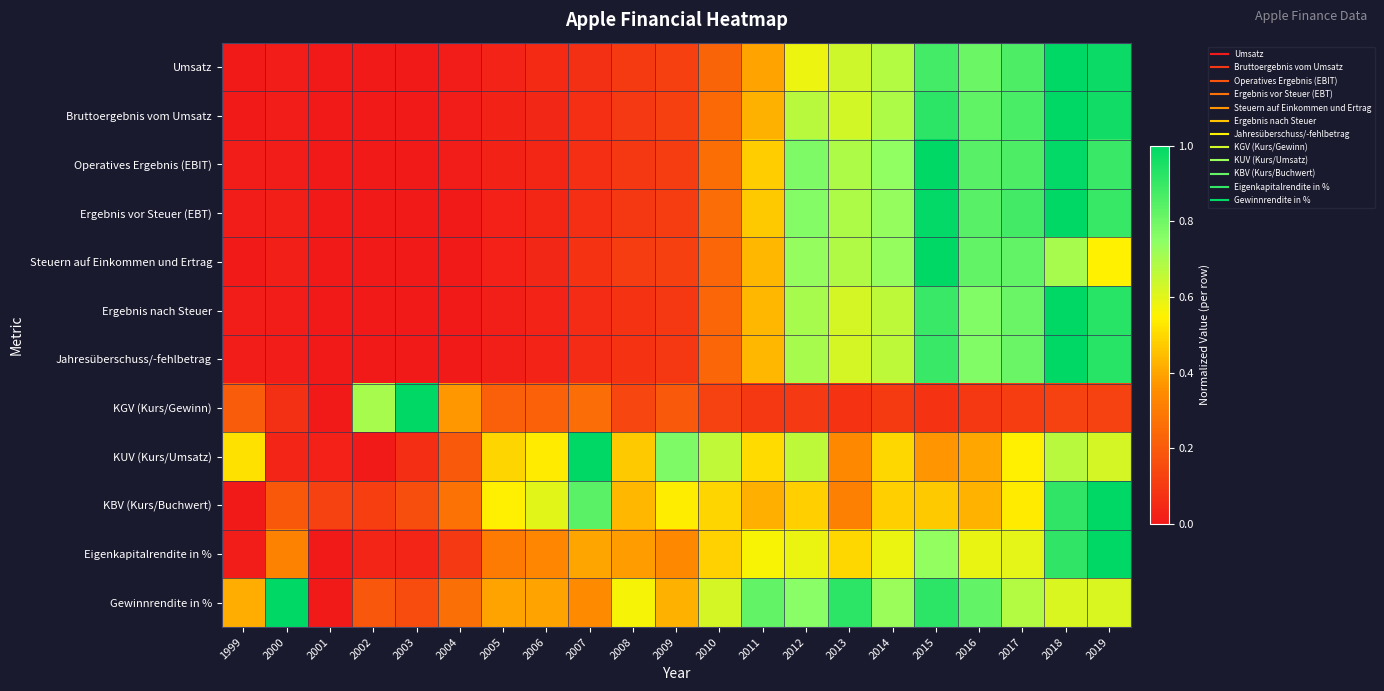

Reading right to left, what are all the values shown in this chart?

Umsatz: 2019=1.0	2018=1.0	2017=0.9	2016=0.8	2015=0.9	2014=0.7	2013=0.6	2012=0.6	2011=0.4	2010=0.2	2009=0.1	2008=0.1	2007=0.1	2006=0.1	2005=0.0	2004=0.0	2003=0.0	2002=0.0	2001=0.0	2000=0.0	1999=0.0
Bruttoergebnis vom Umsatz: 2019=1.0	2018=1.0	2017=0.9	2016=0.8	2015=0.9	2014=0.7	2013=0.6	2012=0.7	2011=0.4	2010=0.2	2009=0.1	2008=0.1	2007=0.1	2006=0.0	2005=0.0	2004=0.0	2003=0.0	2002=0.0	2001=0.0	2000=0.0	1999=0.0
Operatives Ergebnis (EBIT): 2019=0.9	2018=1.0	2017=0.9	2016=0.8	2015=1.0	2014=0.7	2013=0.7	2012=0.8	2011=0.5	2010=0.3	2009=0.1	2008=0.1	2007=0.1	2006=0.0	2005=0.0	2004=0.0	2003=0.0	2002=0.0	2001=0.0	2000=0.0	1999=0.0
Ergebnis vor Steuer (EBT): 2019=0.9	2018=1.0	2017=0.9	2016=0.8	2015=1.0	2014=0.7	2013=0.7	2012=0.8	2011=0.5	2010=0.3	2009=0.1	2008=0.1	2007=0.1	2006=0.0	2005=0.0	2004=0.0	2003=0.0	2002=0.0	2001=0.0	2000=0.0	1999=0.0
Steuern auf Einkommen und Ertrag: 2019=0.5	2018=0.7	2017=0.8	2016=0.8	2015=1.0	2014=0.7	2013=0.7	2012=0.7	2011=0.4	2010=0.2	2009=0.1	2008=0.1	2007=0.1	2006=0.0	2005=0.0	2004=0.0	2003=0.0	2002=0.0	2001=0.0	2000=0.0	1999=0.0
Ergebnis nach Steuer: 2019=0.9	2018=1.0	2017=0.8	2016=0.8	2015=0.9	2014=0.7	2013=0.6	2012=0.7	2011=0.4	2010=0.2	2009=0.1	2008=0.1	2007=0.1	2006=0.0	2005=0.0	2004=0.0	2003=0.0	2002=0.0	2001=0.0	2000=0.0	1999=0.0
Jahresüberschuss/-fehlbetrag: 2019=0.9	2018=1.0	2017=0.8	2016=0.8	2015=0.9	2014=0.7	2013=0.6	2012=0.7	2011=0.4	2010=0.2	2009=0.1	2008=0.1	2007=0.1	2006=0.0	2005=0.0	2004=0.0	2003=0.0	2002=0.0	2001=0.0	2000=0.0	1999=0.0
KGV (Kurs/Gewinn): 2019=0.1	2018=0.1	2017=0.1	2016=0.1	2015=0.1	2014=0.1	2013=0.1	2012=0.1	2011=0.1	2010=0.1	2009=0.2	2008=0.1	2007=0.3	2006=0.2	2005=0.2	2004=0.4	2003=1.0	2002=0.7	2001=0.0	2000=0.1	1999=0.2
KUV (Kurs/Umsatz): 2019=0.6	2018=0.7	2017=0.5	2016=0.4	2015=0.4	2014=0.5	2013=0.3	2012=0.7	2011=0.5	2010=0.7	2009=0.8	2008=0.5	2007=1.0	2006=0.5	2005=0.5	2004=0.2	2003=0.1	2002=0.0	2001=0.0	2000=0.0	1999=0.5
KBV (Kurs/Buchwert): 2019=1.0	2018=0.9	2017=0.5	2016=0.4	2015=0.5	2014=0.5	2013=0.3	2012=0.5	2011=0.4	2010=0.5	2009=0.5	2008=0.4	2007=0.8	2006=0.6	2005=0.5	2004=0.3	2003=0.2	2002=0.1	2001=0.1	2000=0.2	1999=0.0
Eigenkapitalrendite in %: 2019=1.0	2018=0.9	2017=0.6	2016=0.6	2015=0.7	2014=0.6	2013=0.5	2012=0.6	2011=0.6	2010=0.5	2009=0.3	2008=0.4	2007=0.4	2006=0.3	2005=0.3	2004=0.1	2003=0.0	2002=0.0	2001=0.0	2000=0.3	1999=0.0
Gewinnrendite in %: 2019=0.6	2018=0.6	2017=0.7	2016=0.8	2015=0.9	2014=0.7	2013=0.9	2012=0.8	2011=0.8	2010=0.6	2009=0.4	2008=0.6	2007=0.3	2006=0.4	2005=0.4	2004=0.3	2003=0.2	2002=0.2	2001=0.0	2000=1.0	1999=0.4